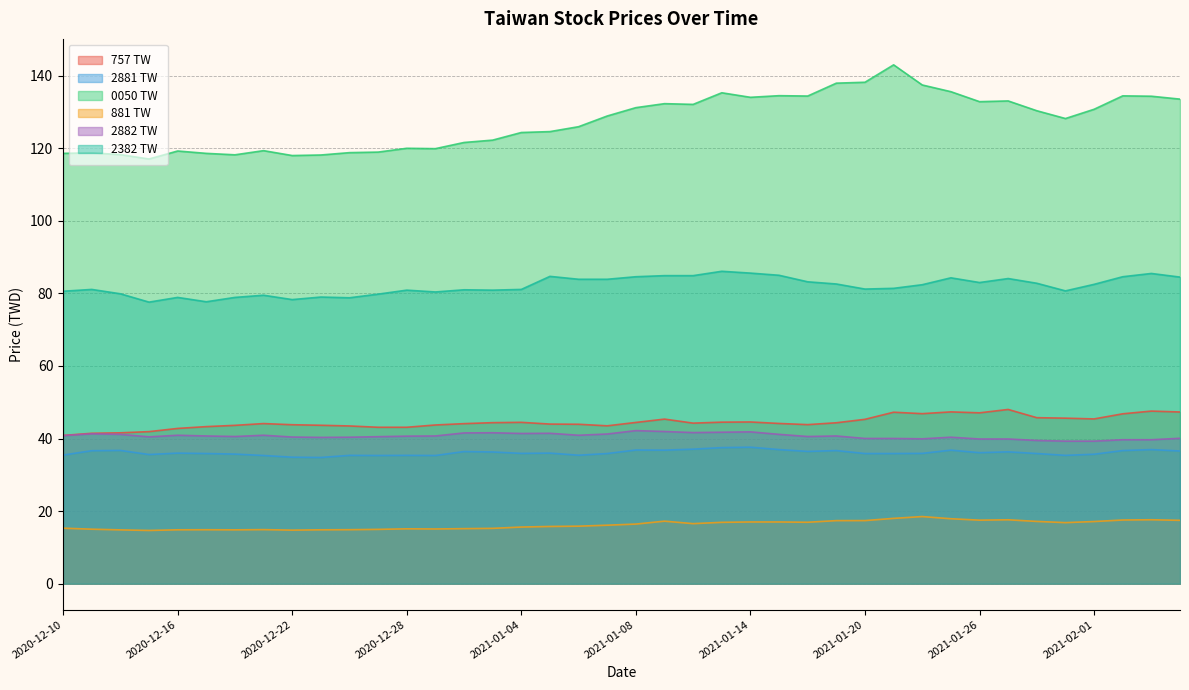

At which category is the sum across all series the highest?

2021-01-21